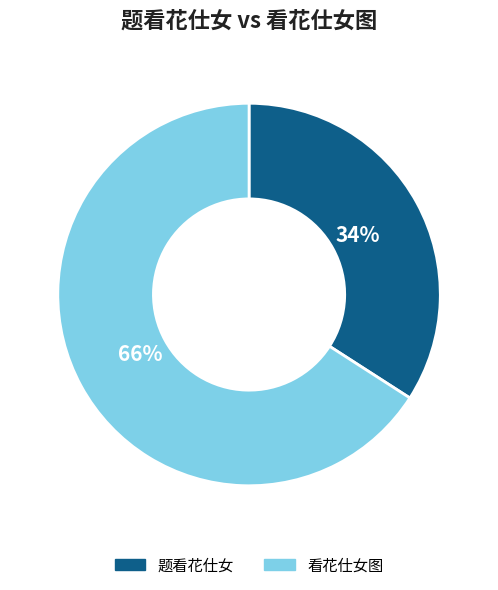

Between 看花仕女图 and 题看花仕女, which is larger?

看花仕女图